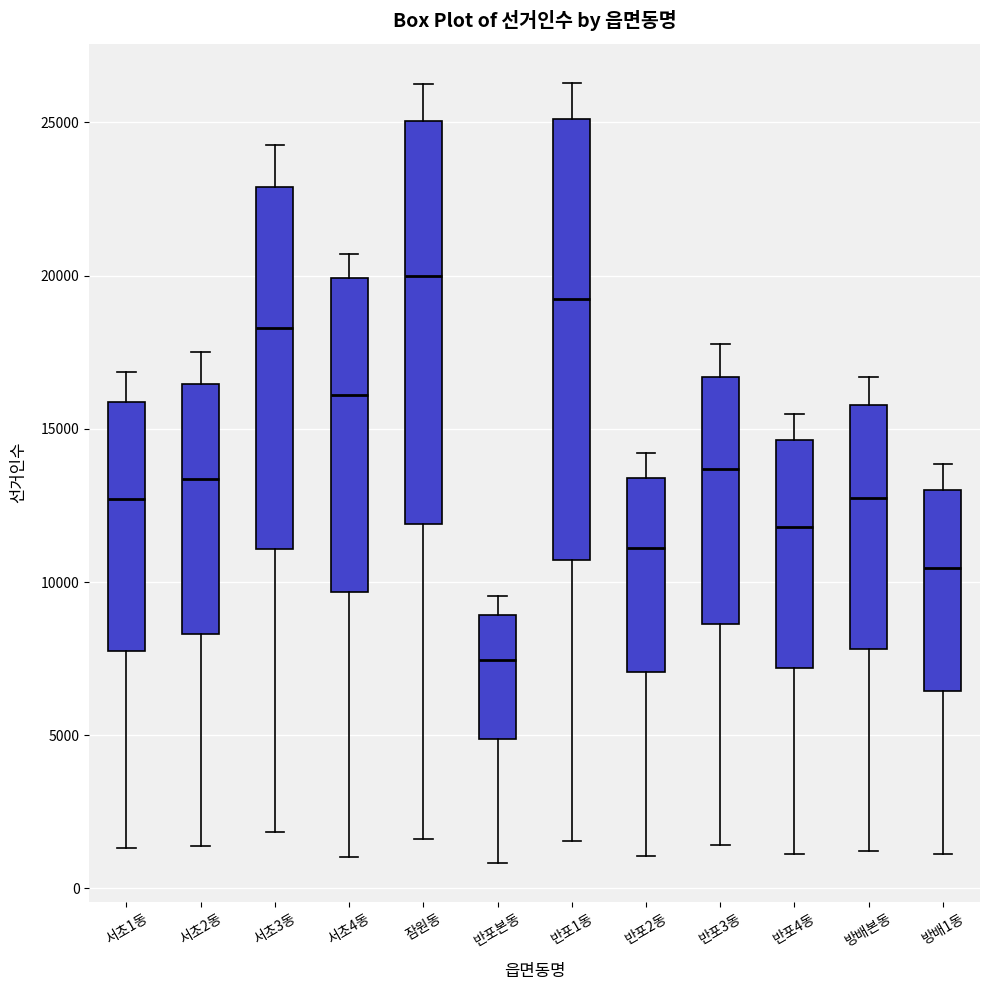

Which box is the tallest, from its lower edge to its upper edge?

반포1동